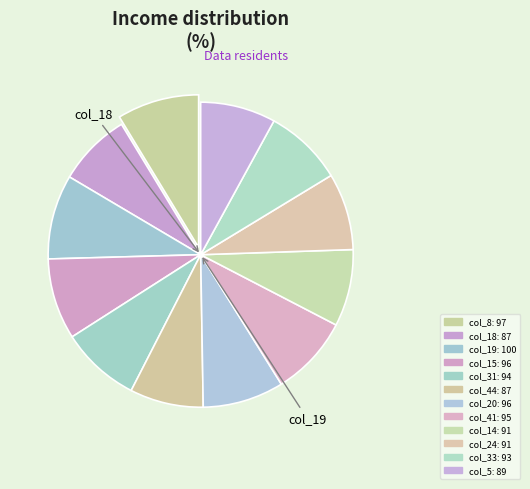

Which category has the biggest portion of the pie?

19